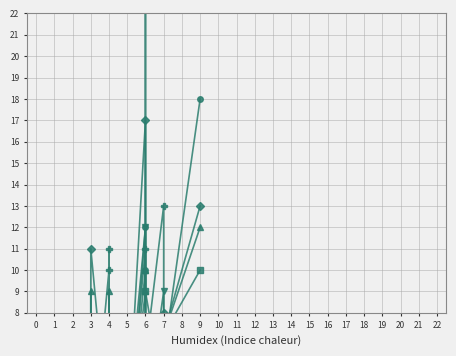

At which category does August 2022 reach its first local valley?

2